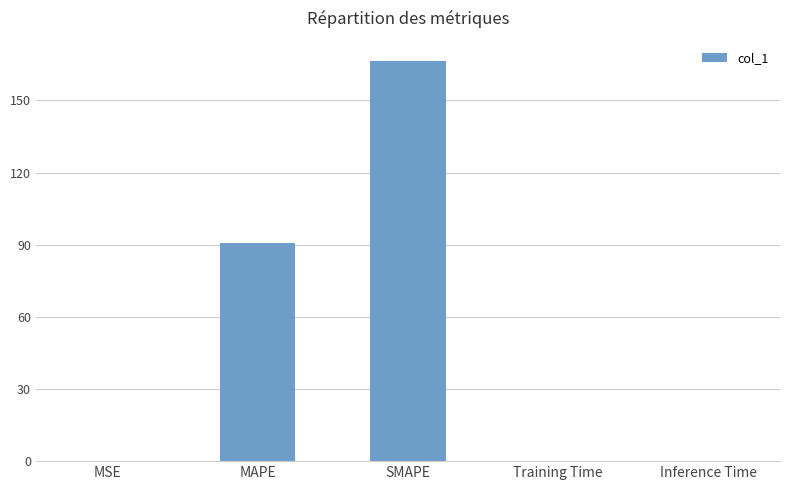

Between SMAPE and Training Time, which is larger?

SMAPE